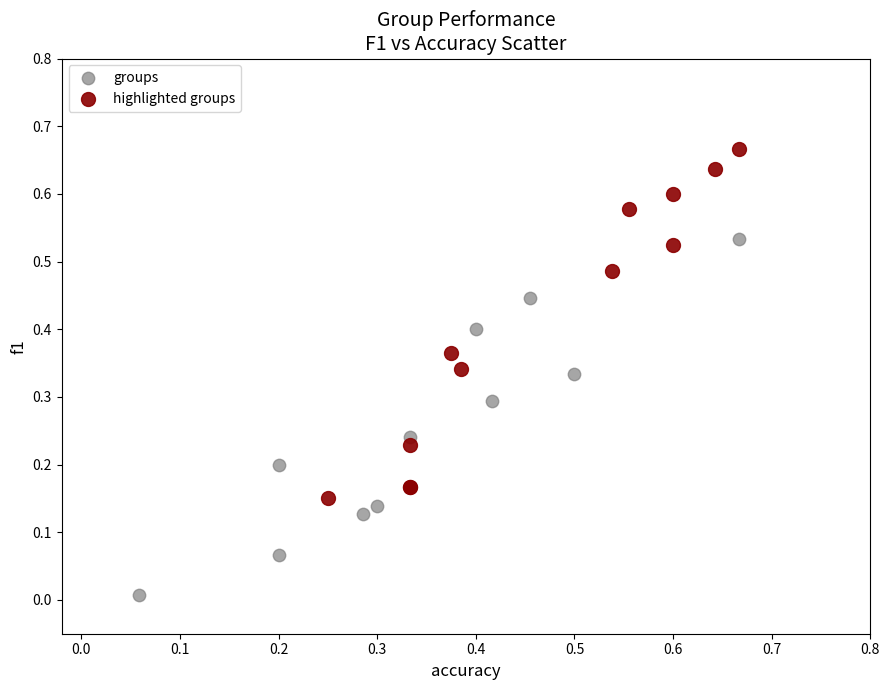

Which series reaches the minimum Y coordinate?

groups